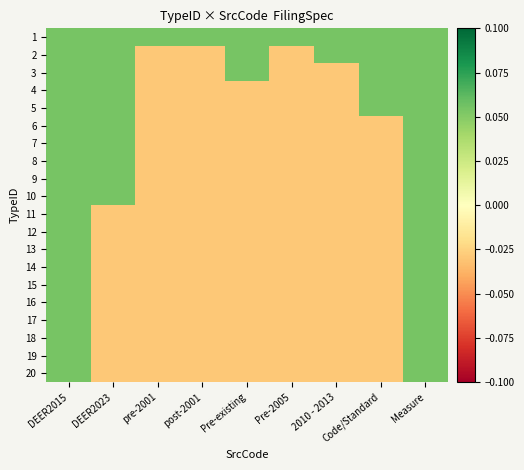

Between Measure and DEER2023, which is larger?

Measure